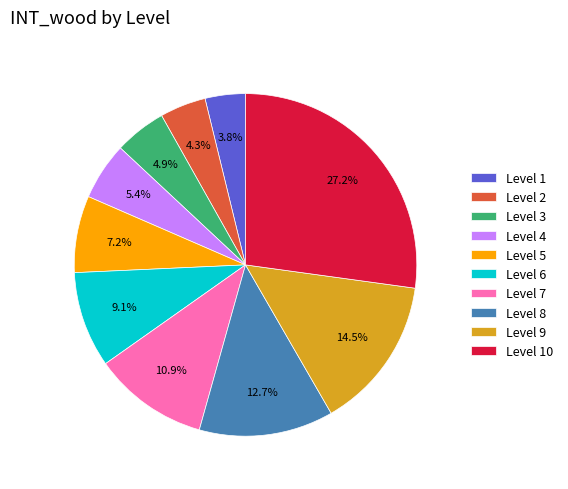

Does Level 4 account for over 50% of the chart?

No